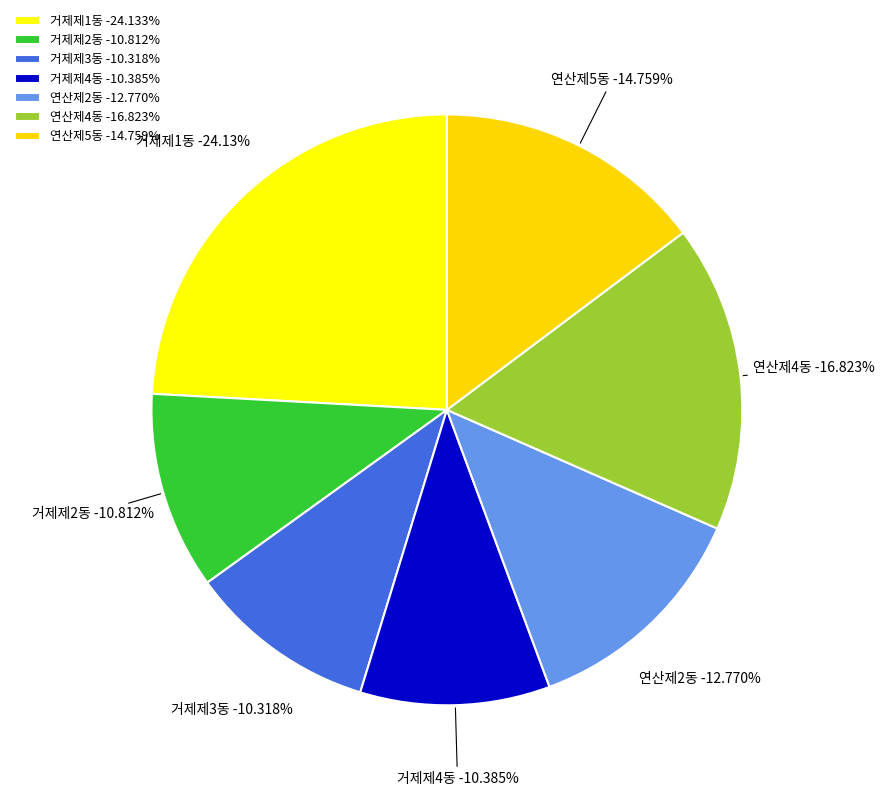

Between 거제제3동 and 연산제2동, which is larger?

연산제2동